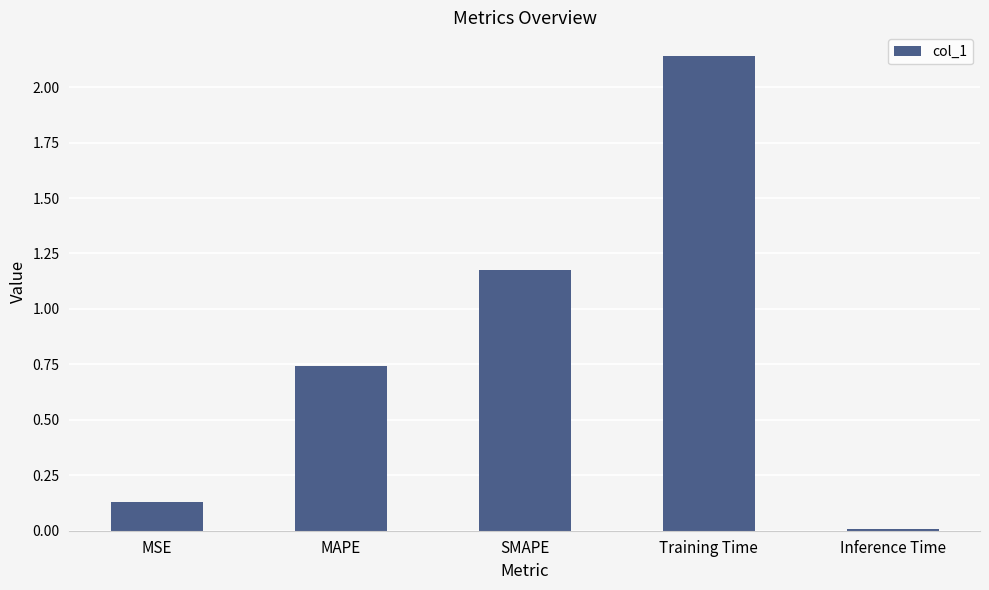

Which label corresponds to the smallest value in the chart?

Inference Time